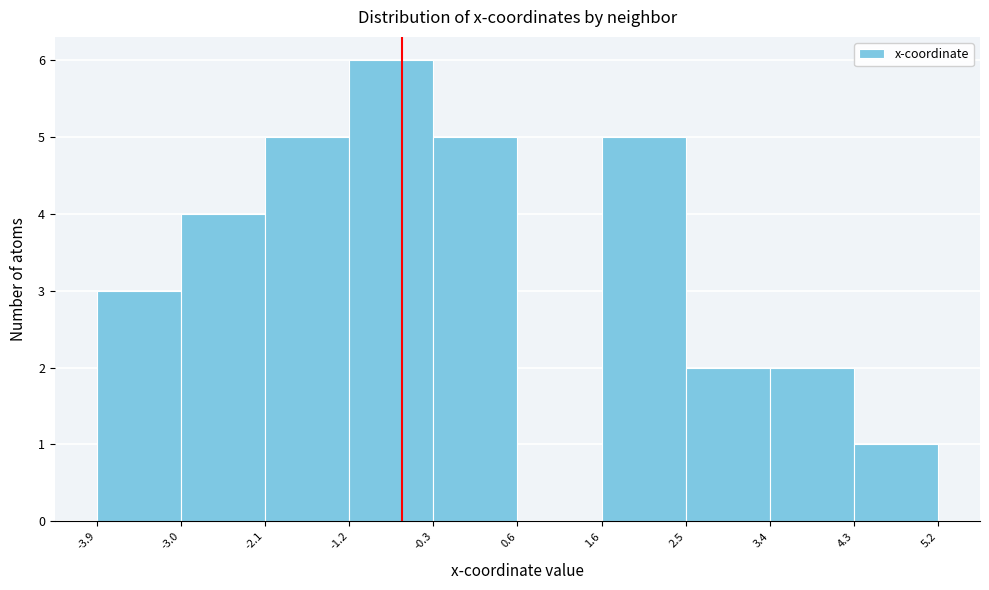

What is the height of the bar covering -3.0 to -2.1 on the x-axis? The values are not printed on the chart, so give them approximately, as read against the axis.

4